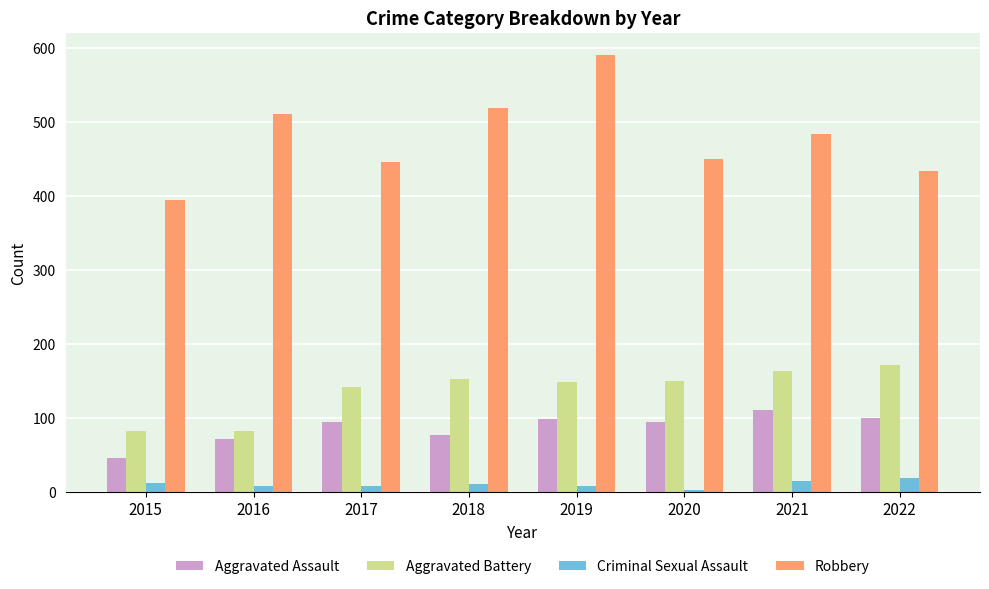

True or false: Robbery has a value of 591 at 2019.

True